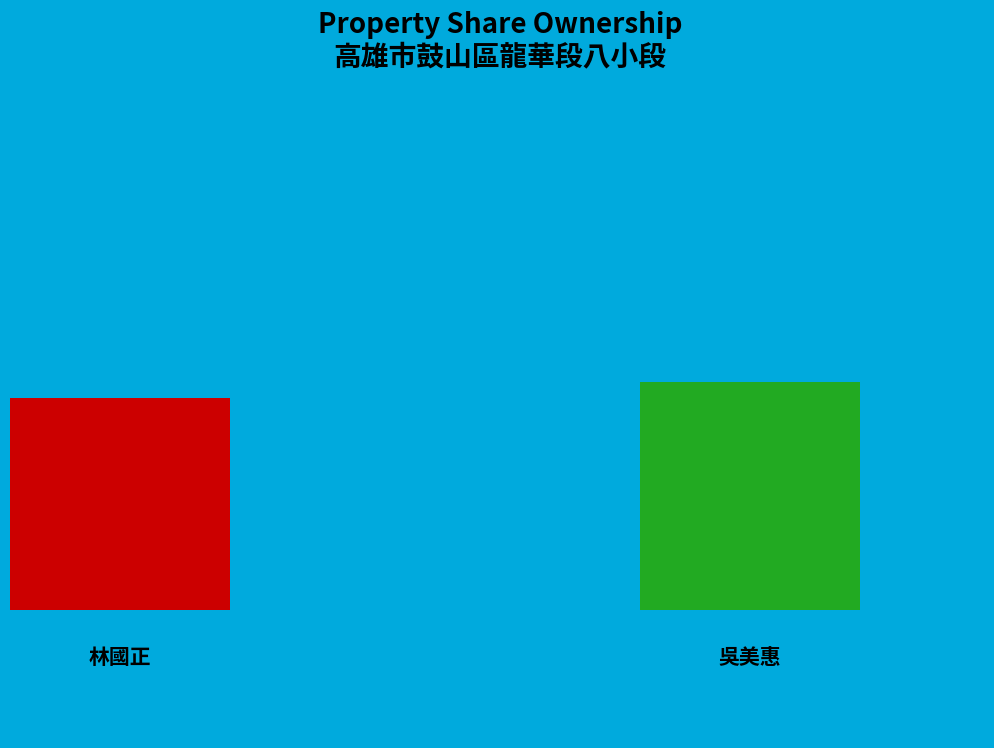

What is the change in value from 林國正 to 吳美惠?

+1